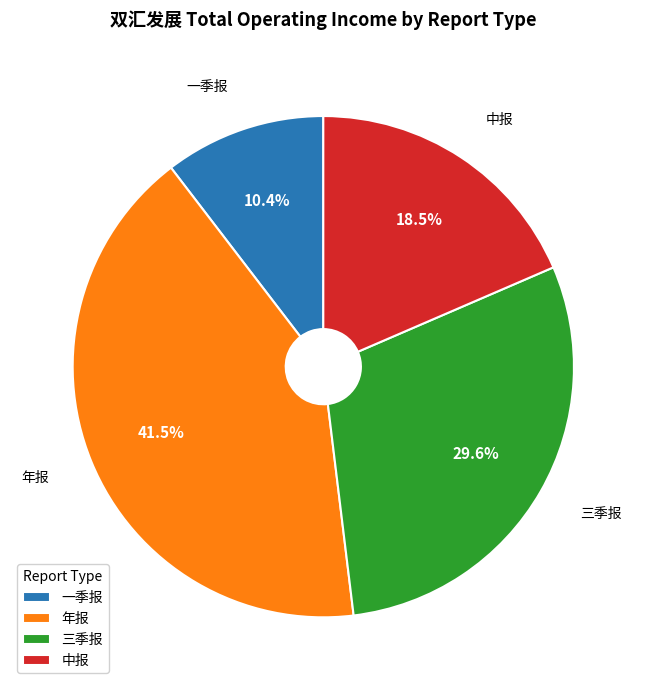

Count the number of slices in the pie.

4